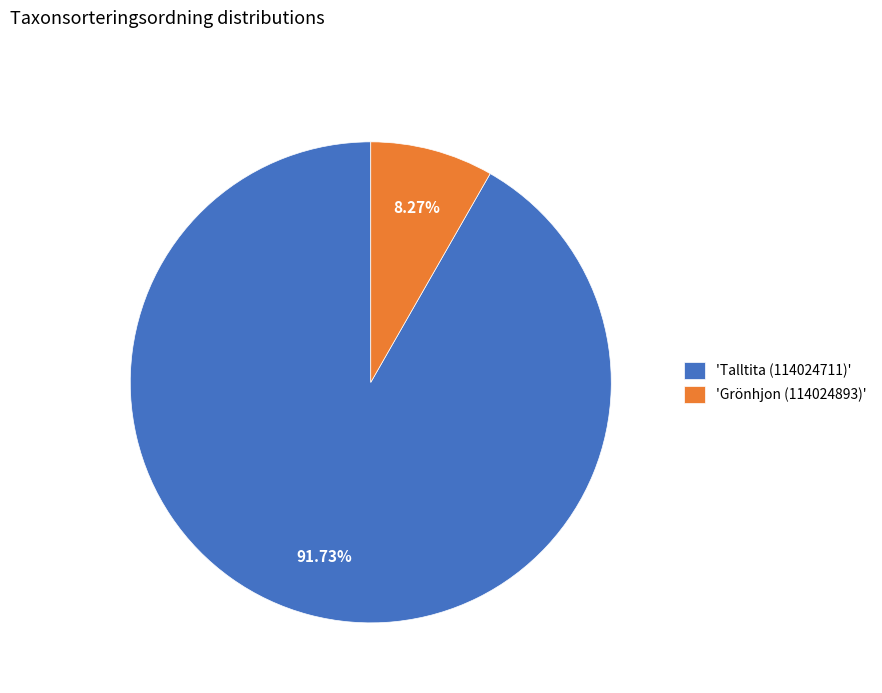

To the nearest percent, what is the difference between the largest and smallest slice percentages?

83%